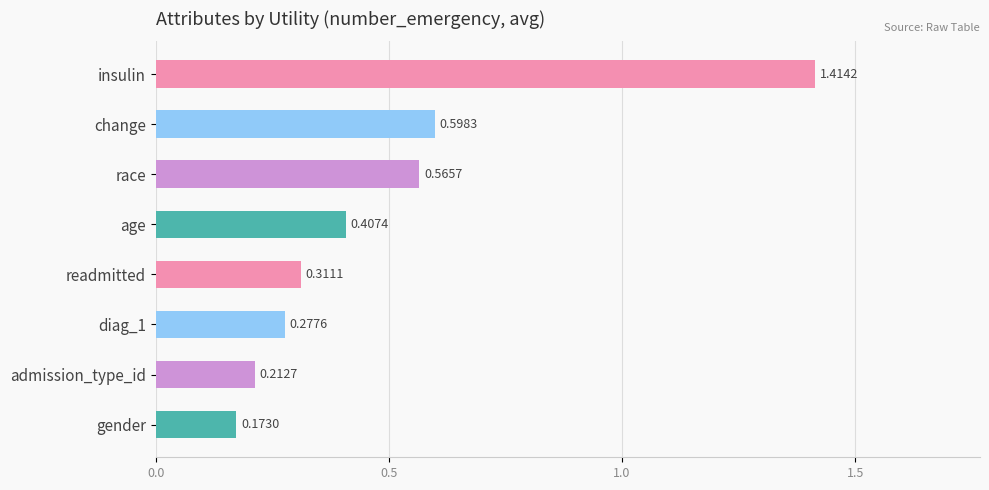

Which label corresponds to the smallest value in the chart?

gender